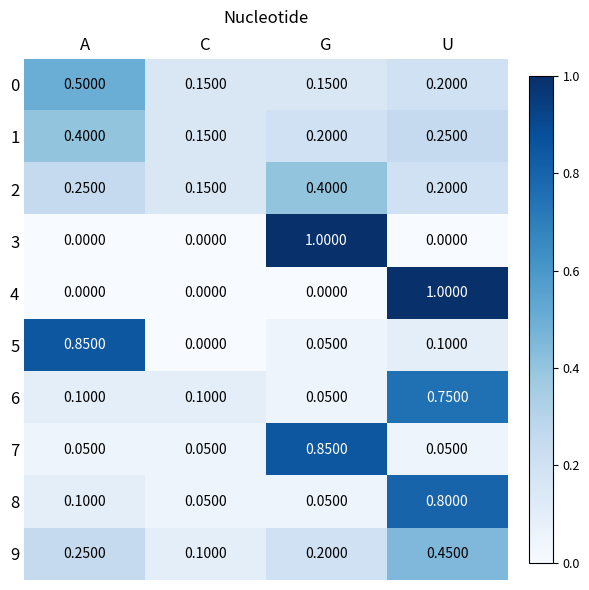

List the labels in order of 9 value, largest first.

U, A, G, C